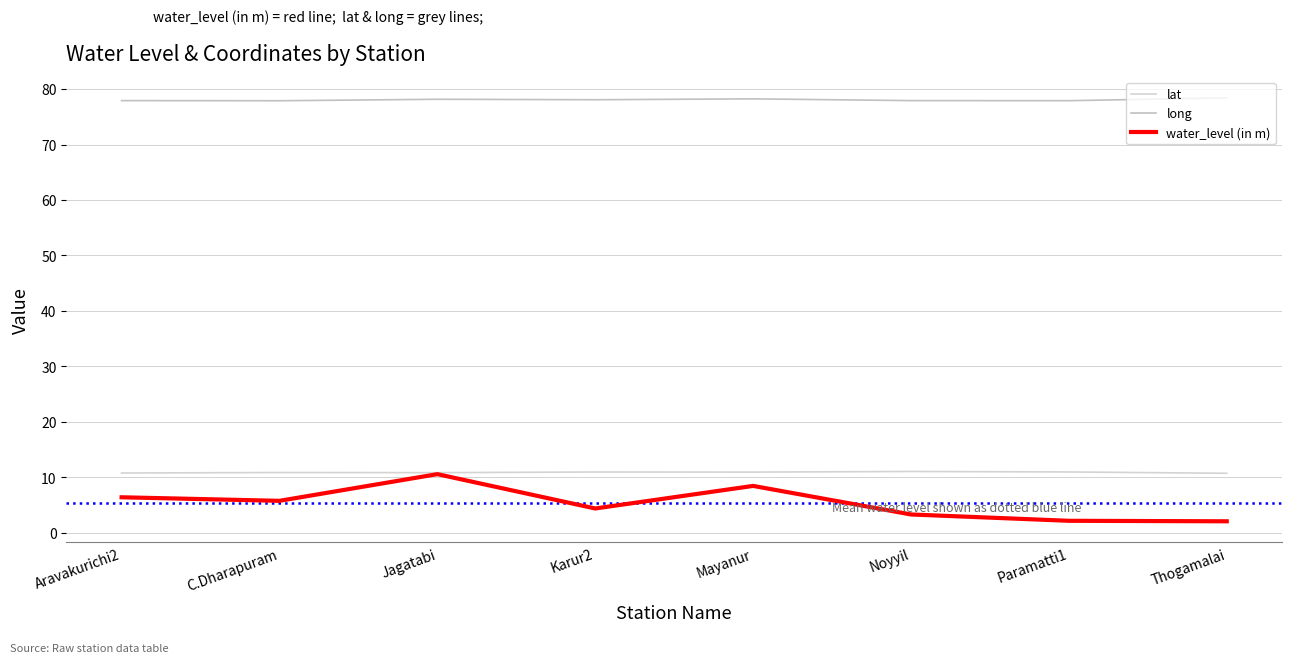

What is the average value of the long series?

78.1